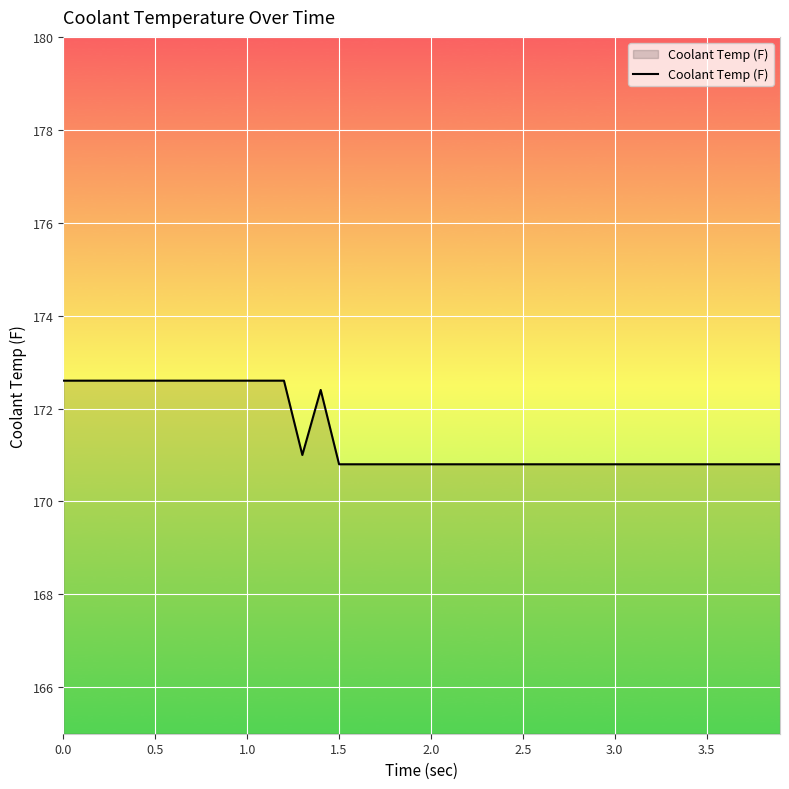

Reading left to right, extract all data points from this chart.

172.6	172.6	172.6	172.6	172.6	172.6	172.6	172.6	172.6	172.6	172.6	172.6	172.6	171.0	172.4	170.8	170.8	170.8	170.8	170.8	170.8	170.8	170.8	170.8	170.8	170.8	170.8	170.8	170.8	170.8	170.8	170.8	170.8	170.8	170.8	170.8	170.8	170.8	170.8	170.8